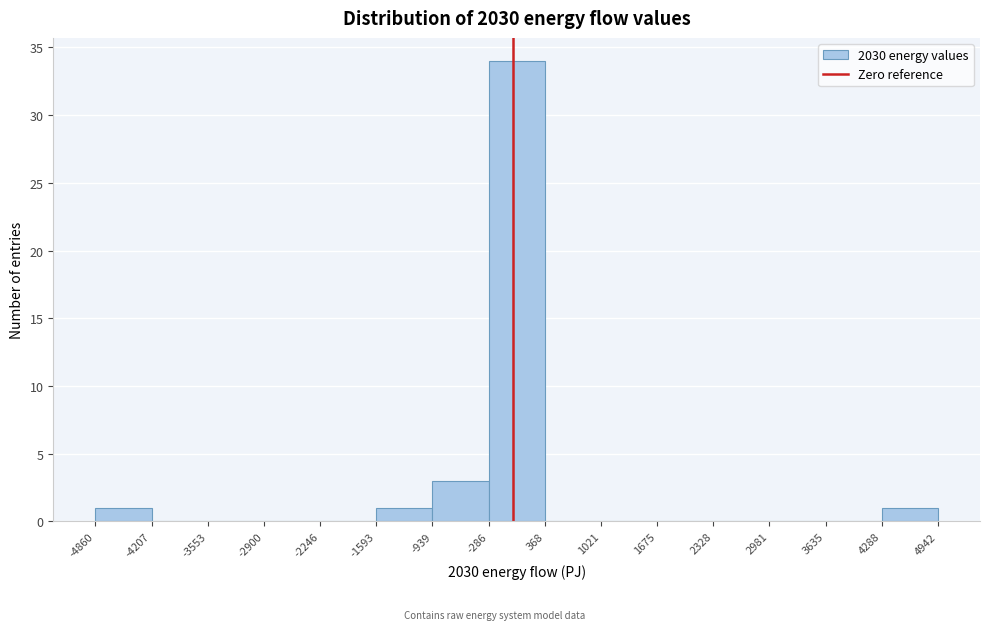

Reading left to right, transcribe this chart: for each bar, give the range it covers on the x-axis and its height. The values are not printed on the chart, so give them approximately, as read against the axis.

-4860 to -4207: 1
-4207 to -3553: 0
-3553 to -2900: 0
-2900 to -2246: 0
-2246 to -1593: 0
-1593 to -939: 1
-939 to -286: 3
-286 to 368: 34
368 to 1021: 0
1021 to 1675: 0
1675 to 2328: 0
2328 to 2981: 0
2981 to 3635: 0
3635 to 4288: 0
4288 to 4942: 1